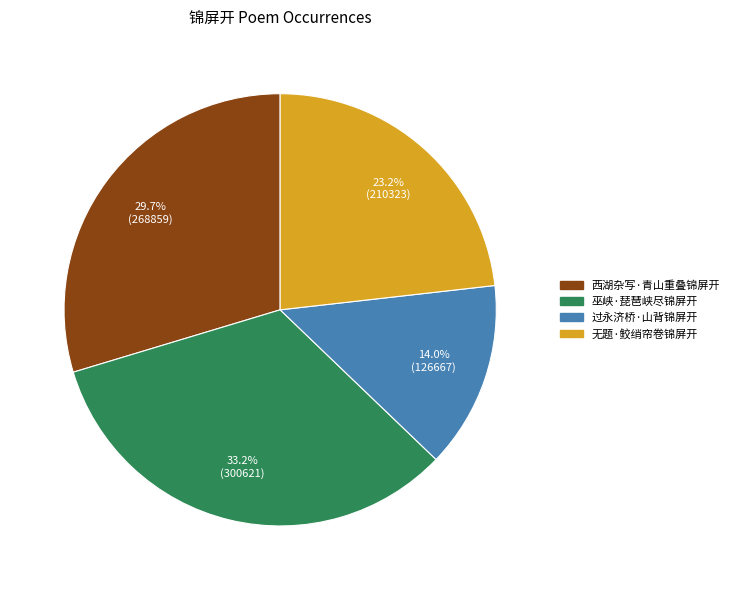

How many segments does this pie chart have?

4